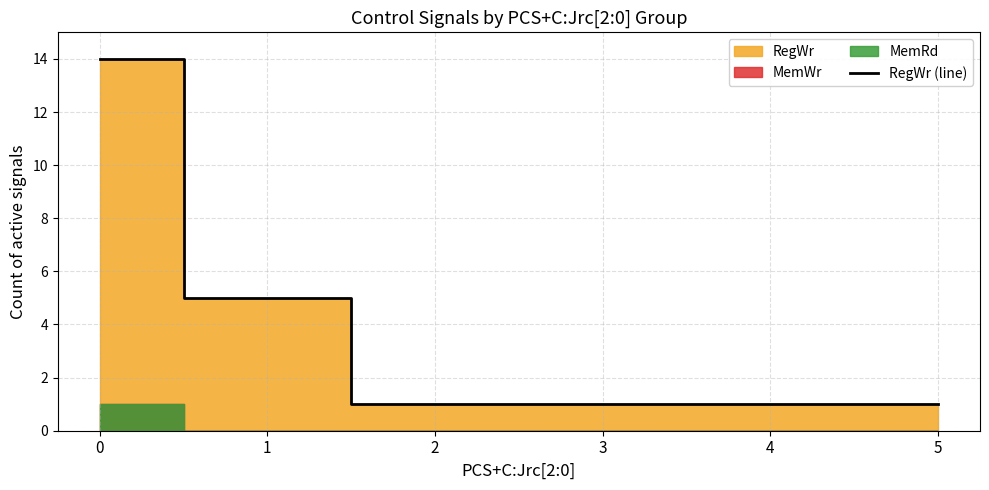

What is the value of the 3rd point from the left?

1